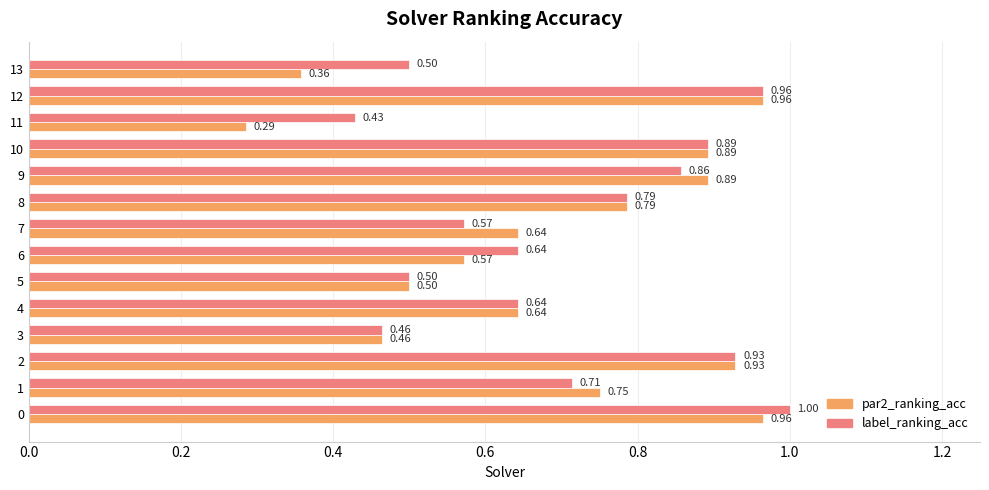

List the series in order of their overall mean, highest first.

label_ranking_acc, par2_ranking_acc